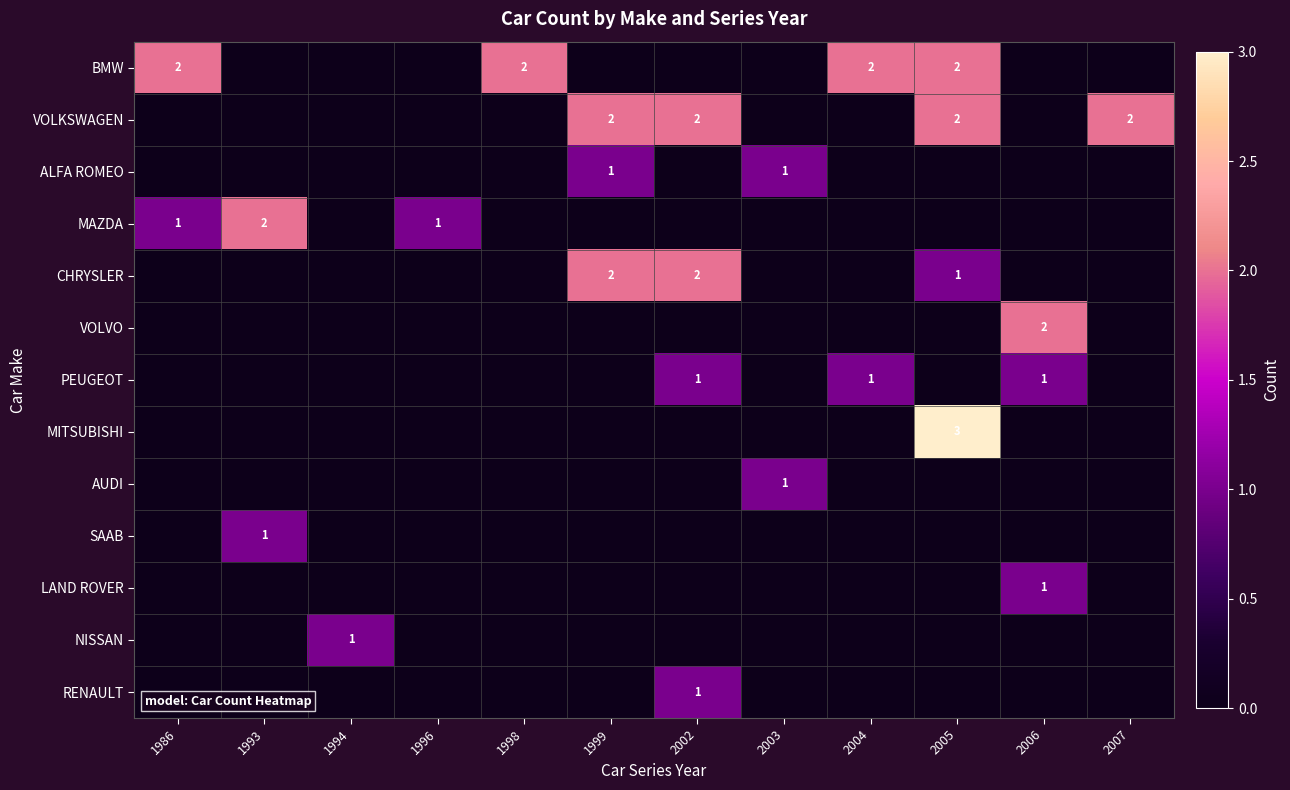

True or false: AUDI has a value of 2 at 2003.

False